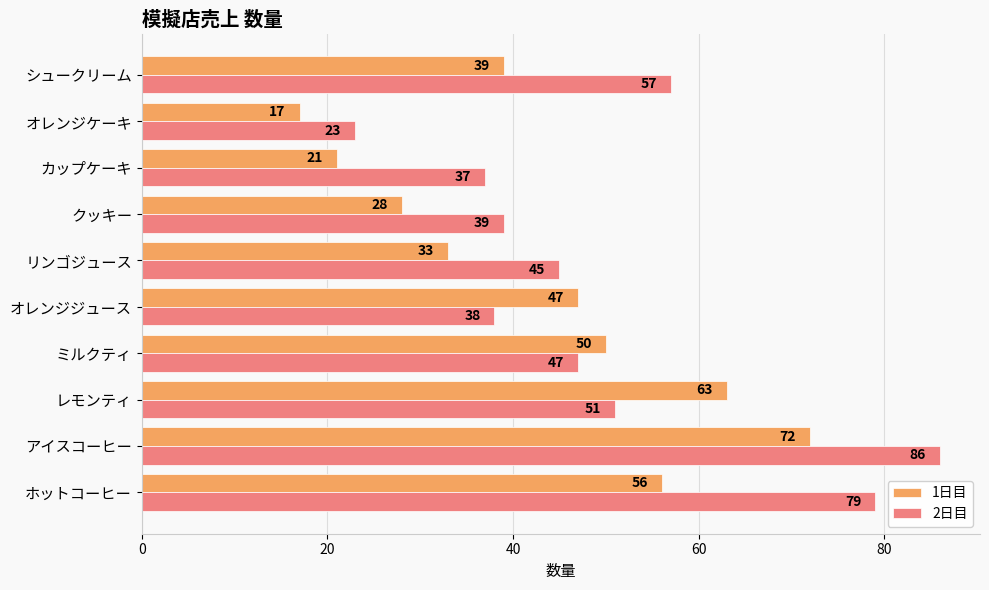

At which category is the sum across all series the highest?

アイスコーヒー